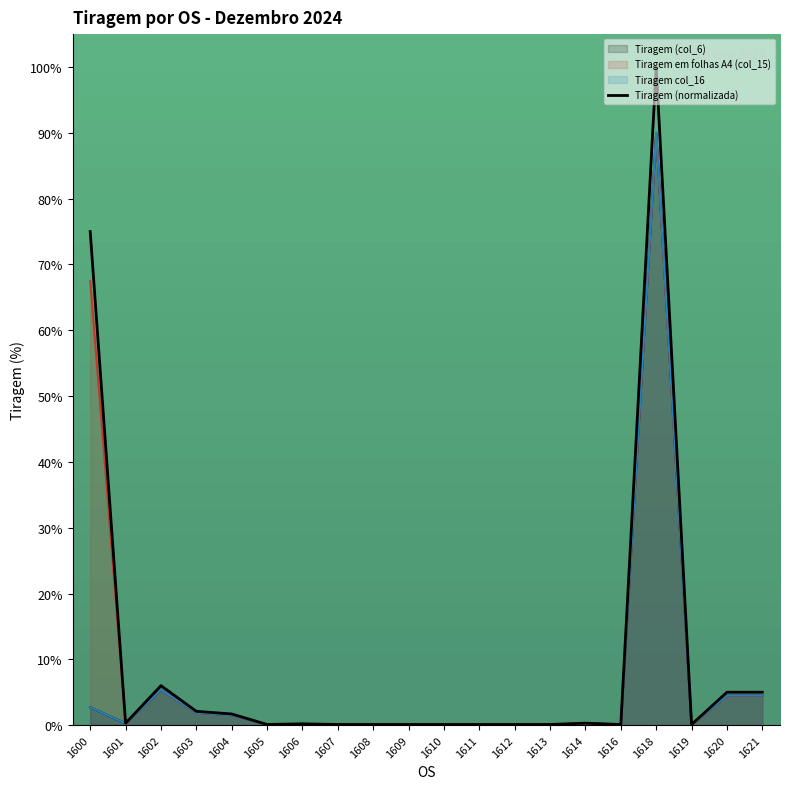

True or false: Tiragem col_16 and Tiragem em folhas A4 (col_15) intersect in this chart.

False